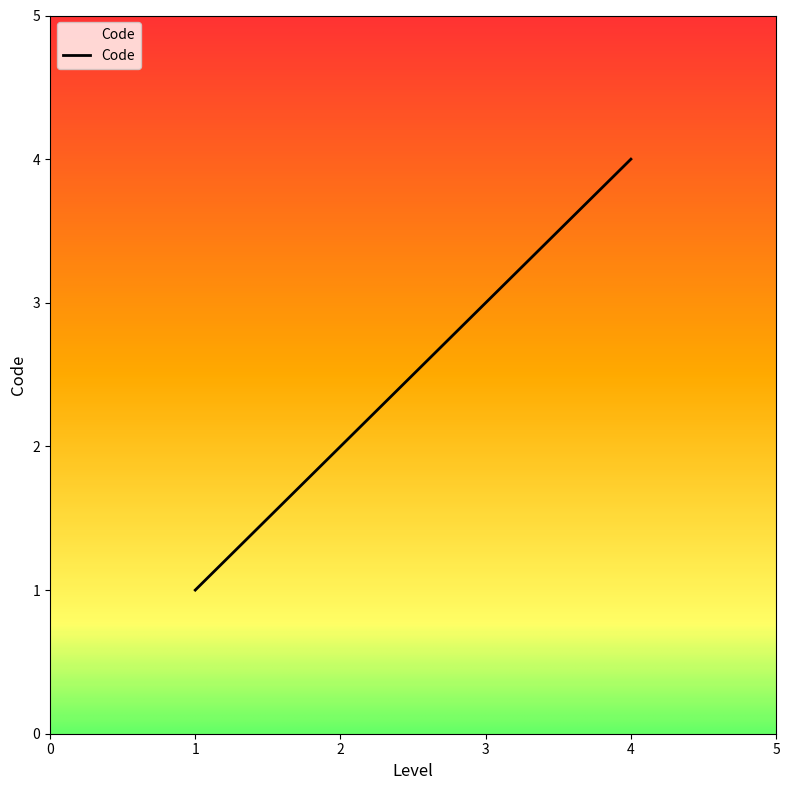

What is the change in value from 1 to 4?

+3